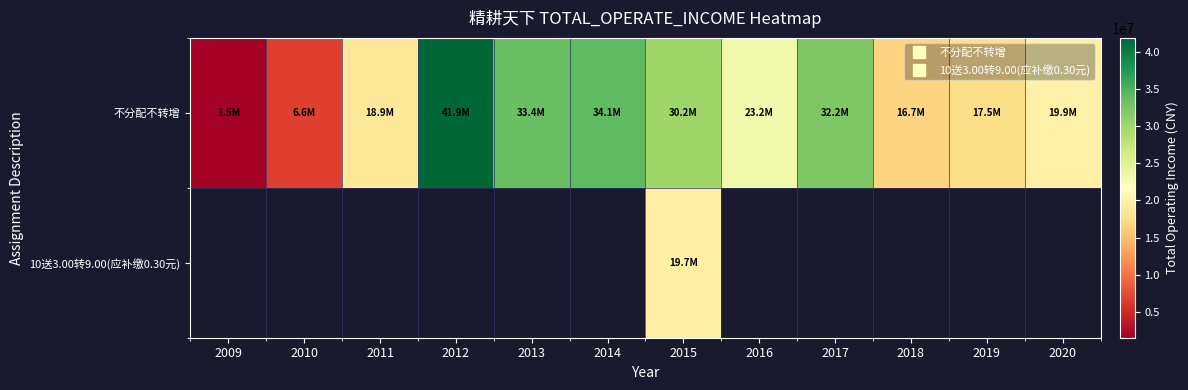

At which label does 10送3.00转9.00(应补缴0.30元) first exceed 19741128?

2015